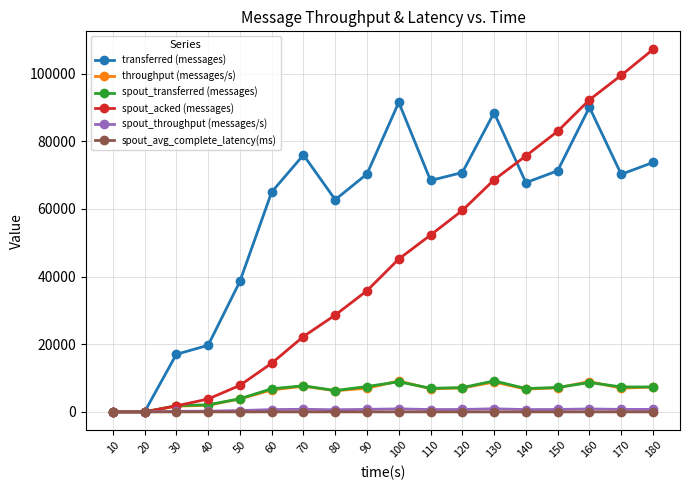

Which series changed the most between 110 and 170?

spout_acked (messages)